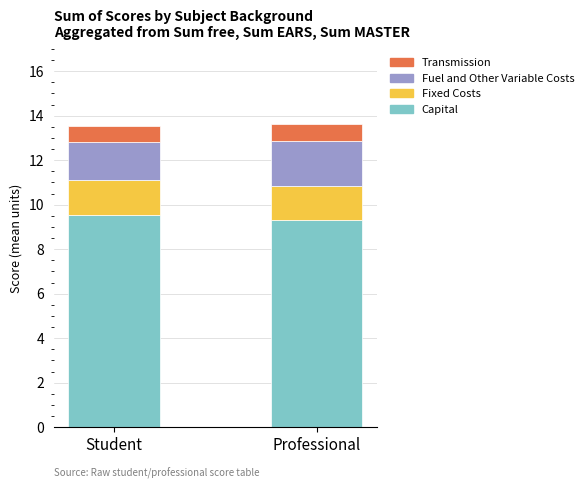

What is the total value across all series at Student?

13.6